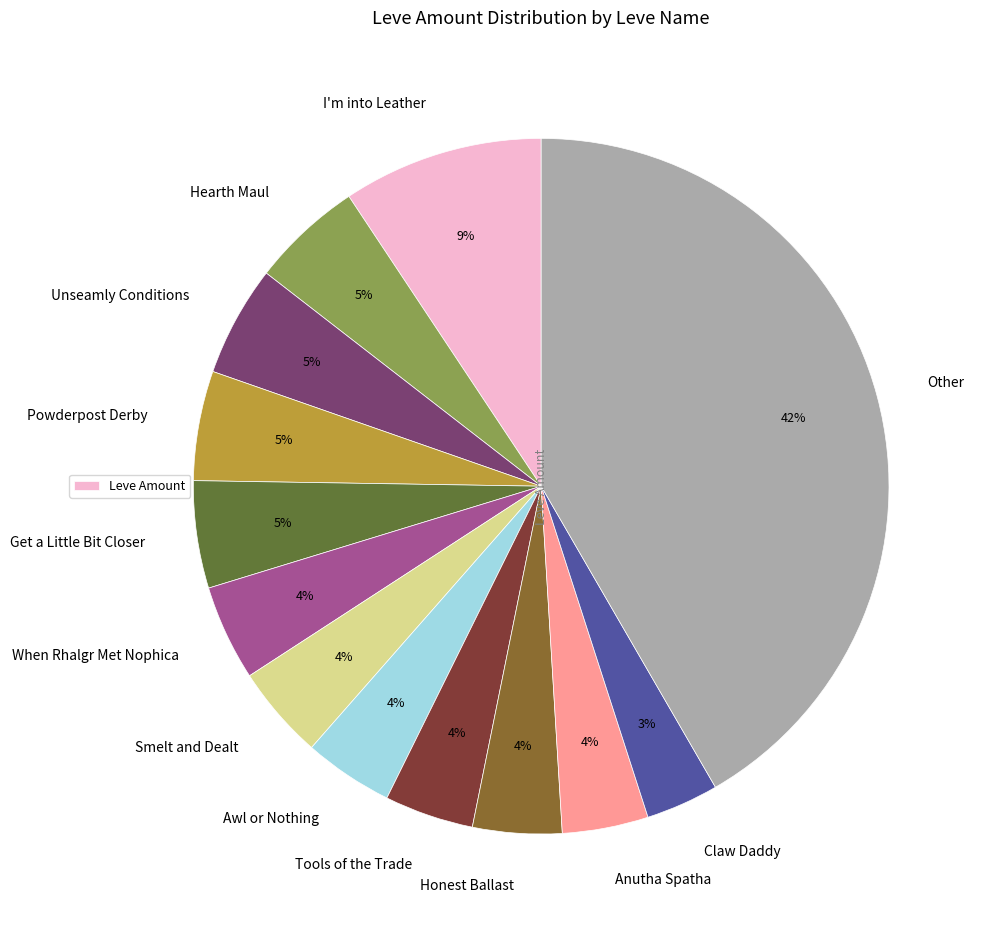

To the nearest percent, what is the combined percentage of Powderpost Derby and Claw Daddy?

8%